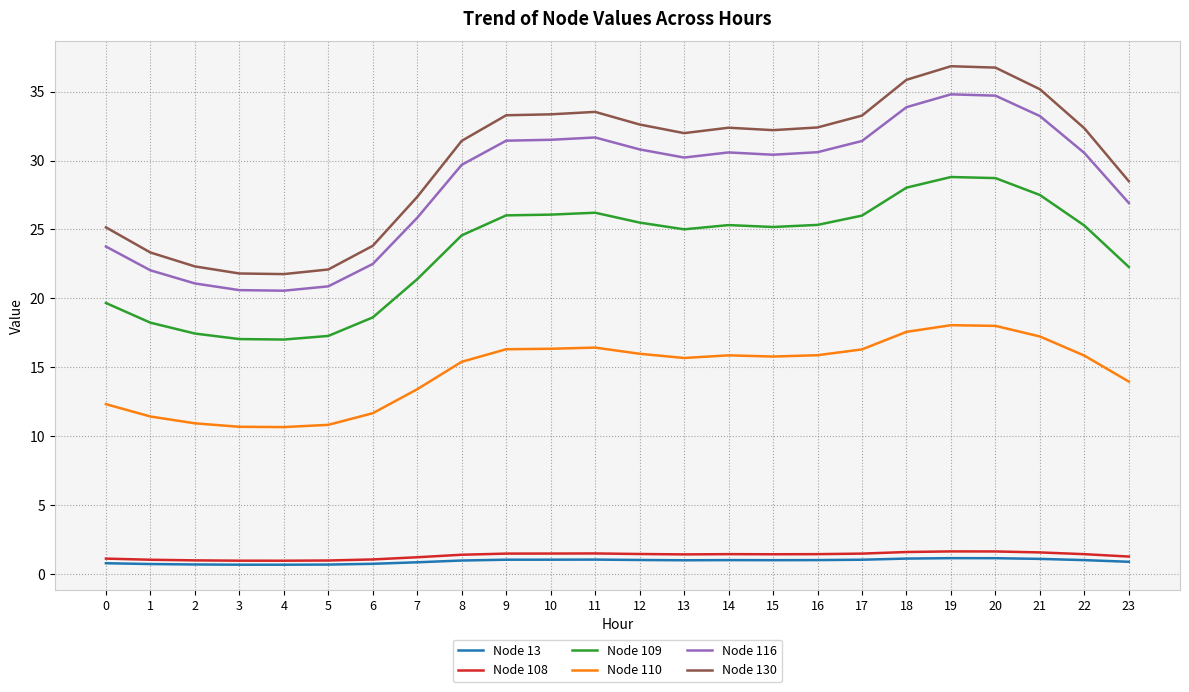

Is the value of Node 13 at 0 greater than the value of Node 130 at 0?

No